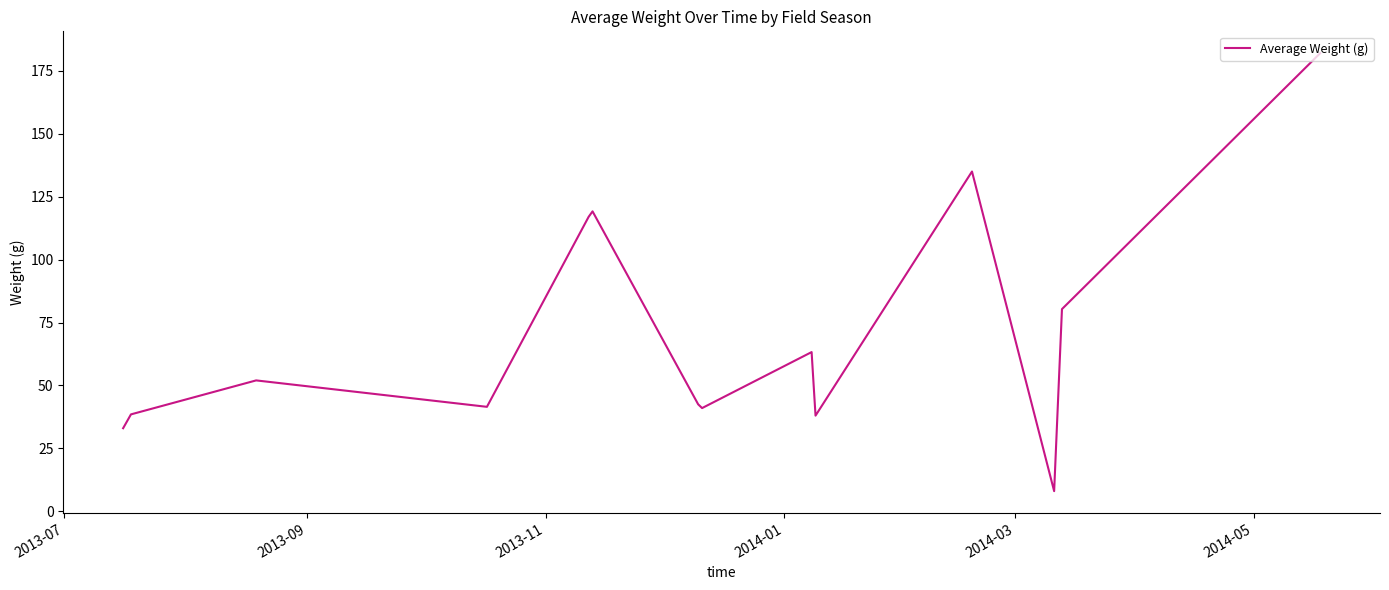

What is the greatest value displayed?

182.0